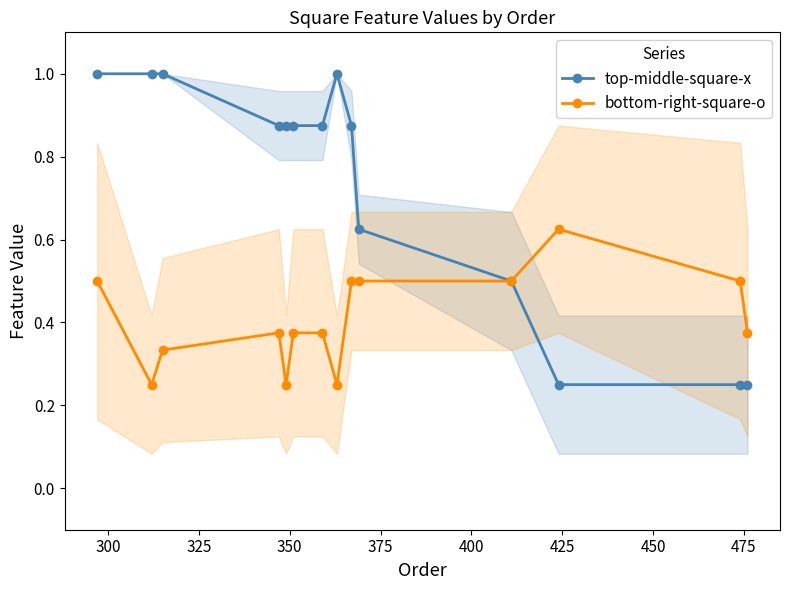

What is the minimum value shown in the chart?

0.2